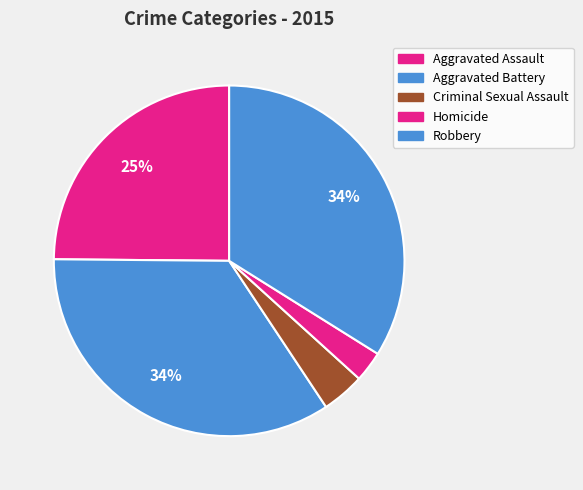

To the nearest percent, what percentage of the pie is Aggravated Battery?

34%